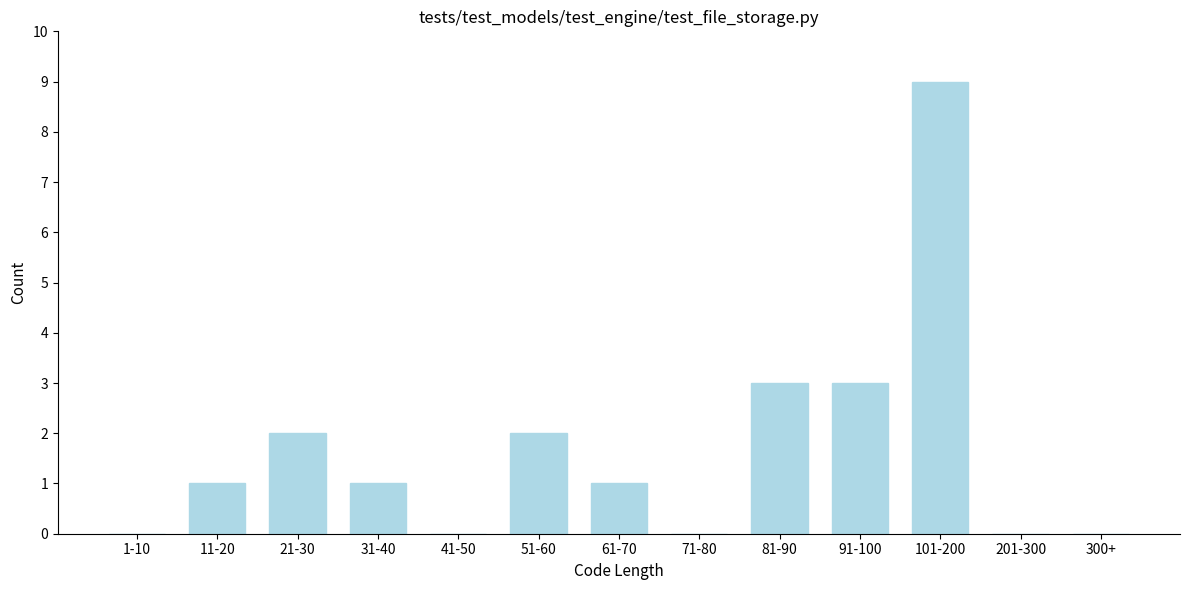

Reading left to right, transcribe all the data shown in this chart.

1-10=0	11-20=1	21-30=2	31-40=1	41-50=0	51-60=2	61-70=1	71-80=0	81-90=3	91-100=3	101-200=9	201-300=0	300+=0